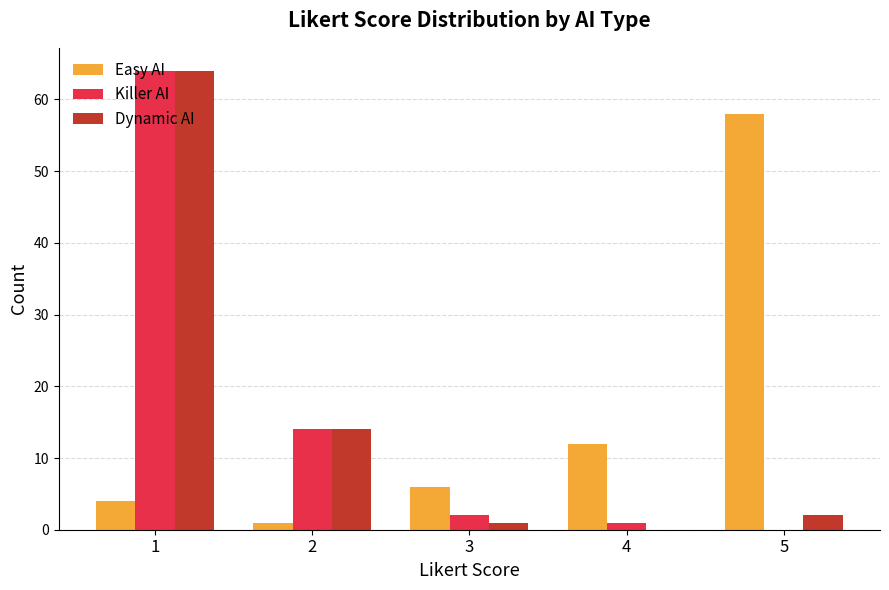

Which series changed the most between 2 and 5?

Easy AI